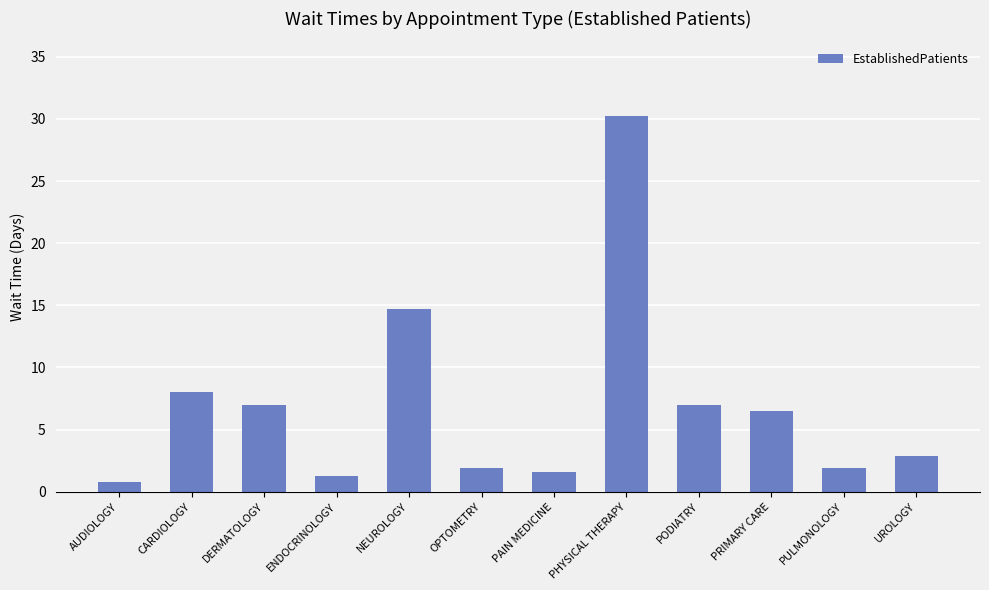

The chart shows a value of 11.9 at DERMATOLOGY. True or false?

False